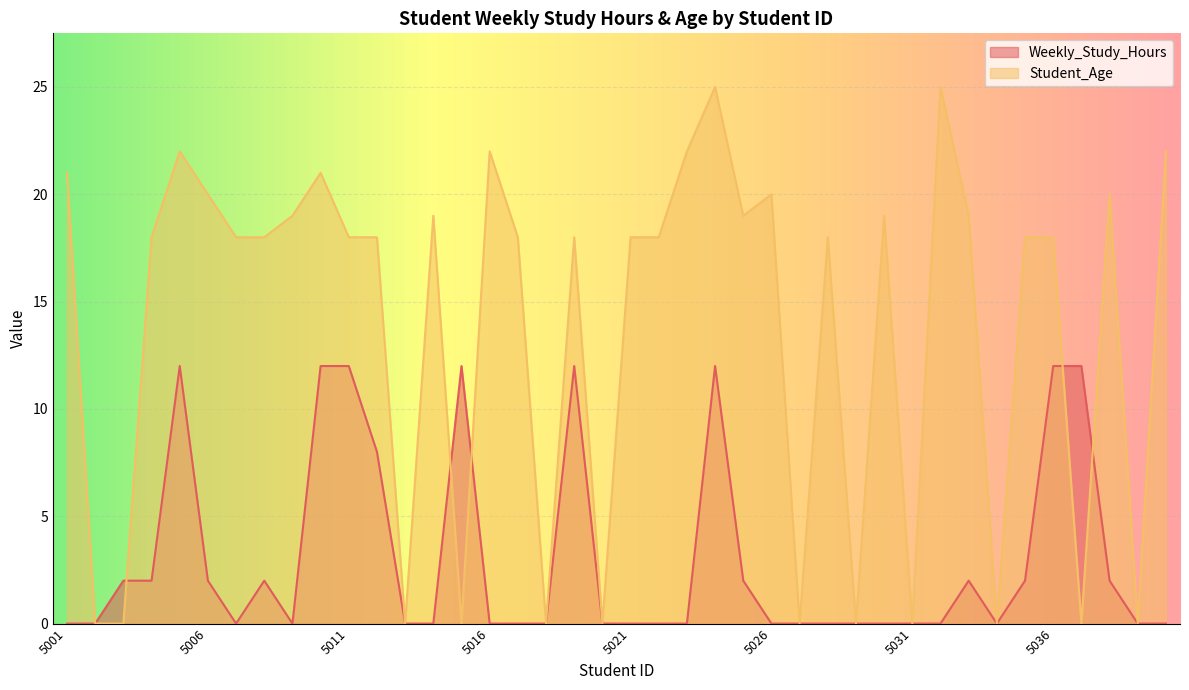

What is the maximum value for Student_Age?

25